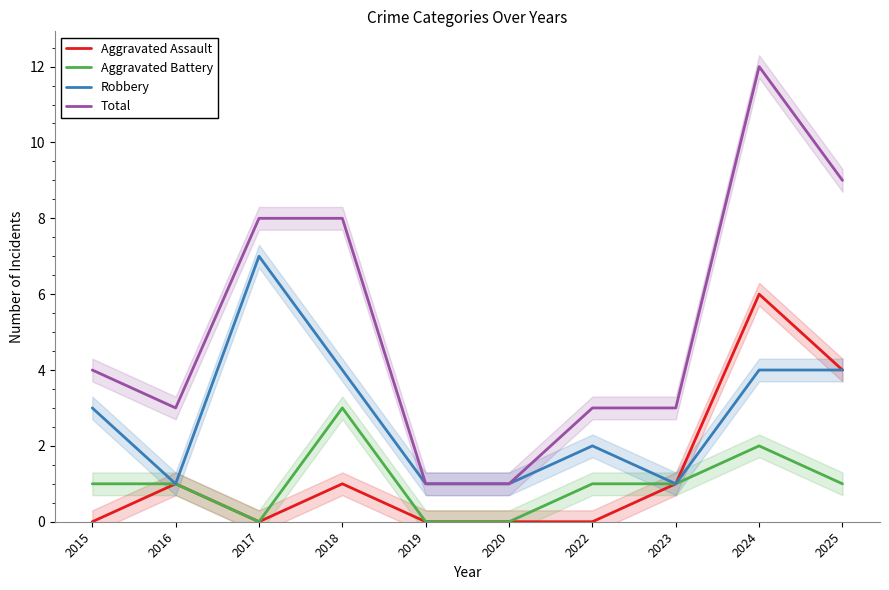

List the series in order of their peak value, highest first.

Total, Robbery, Aggravated Assault, Aggravated Battery